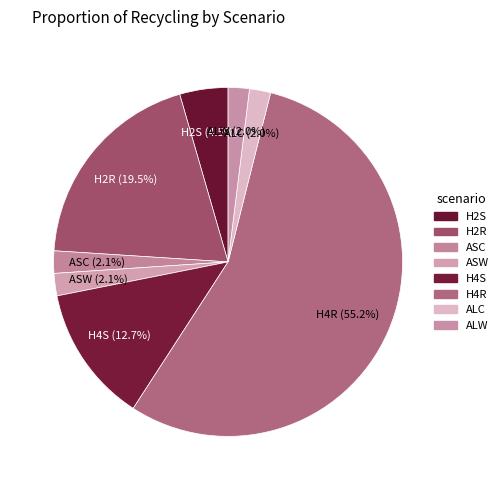

How many slices are in this pie chart?

8